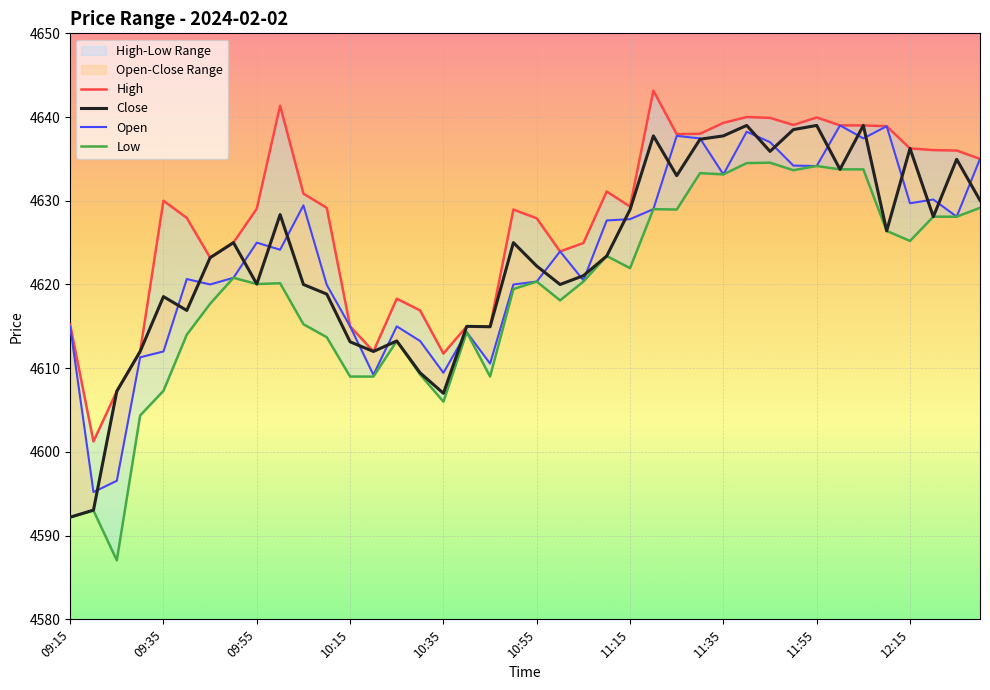

What value does the Low series have at 10:35?

4606.0